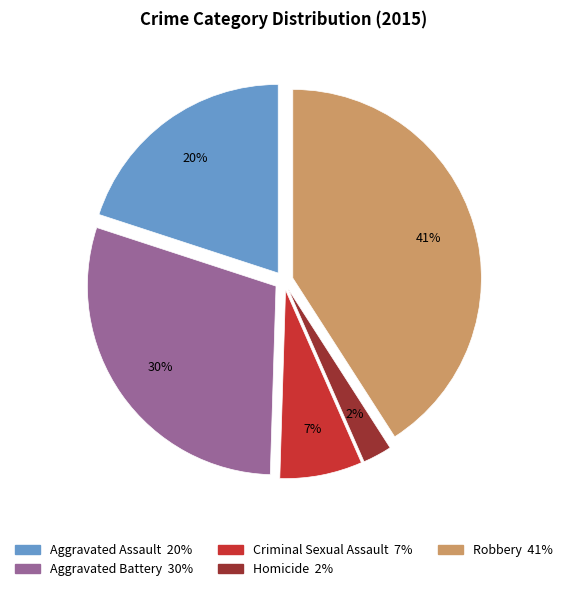

To the nearest percent, what is the combined percentage of Aggravated Battery and Aggravated Assault?

50%